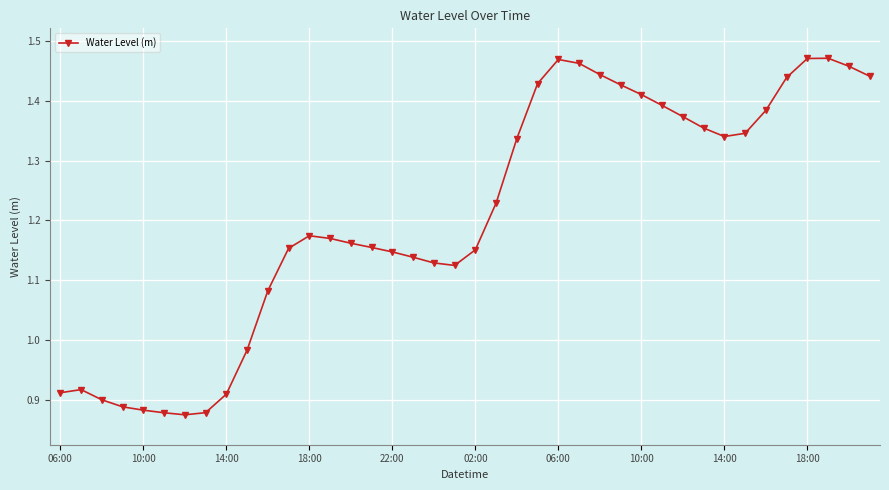

True or false: the data has more than 0 interior local peaks.

True